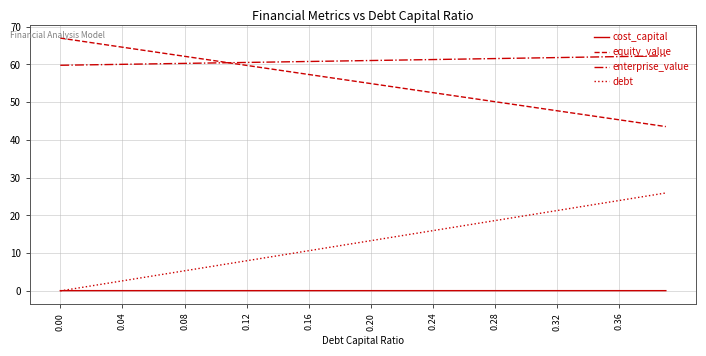

How many categories are shown in the chart?

40